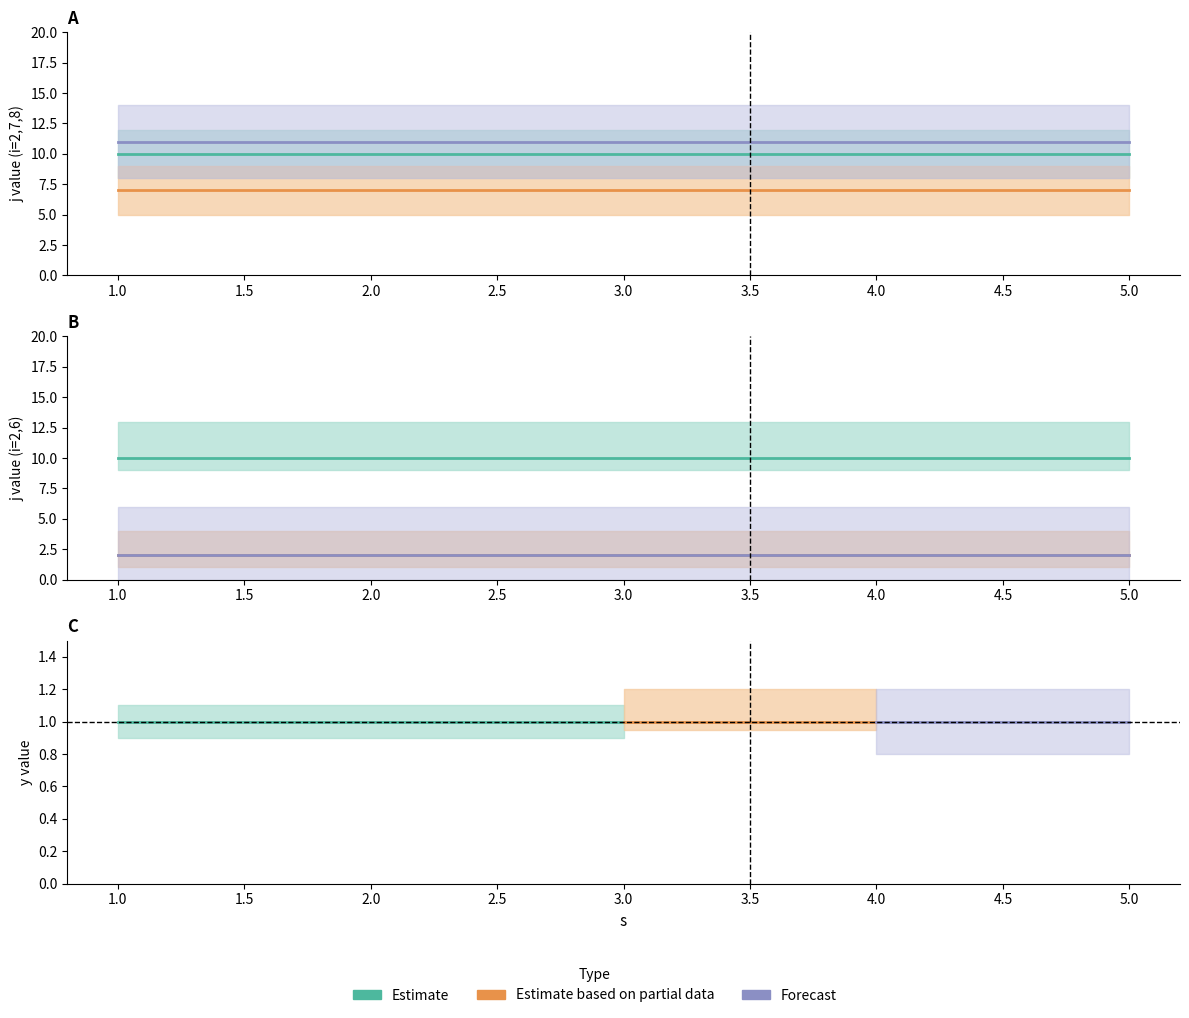

True or false: s has a value of 5 at i=7.

False